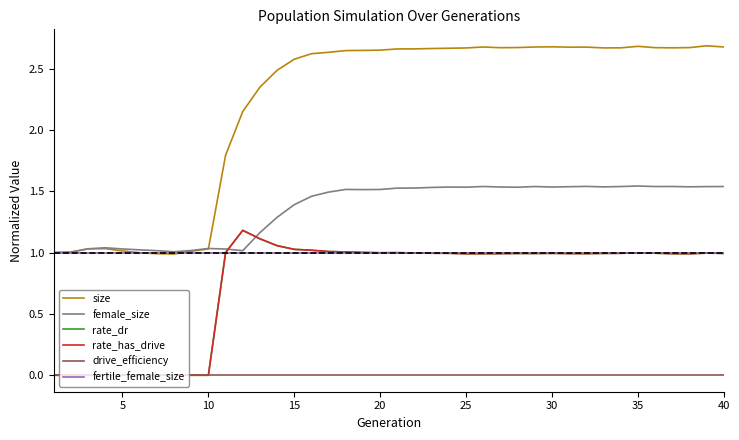

Does the chart display data point markers on the line(s)?

No